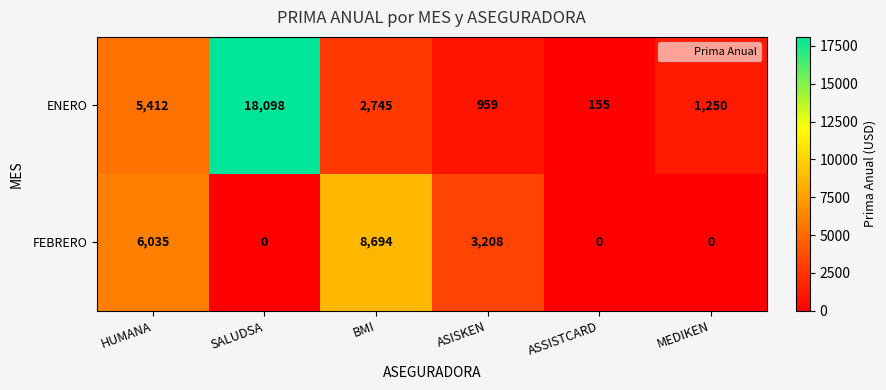

How many series are shown in this chart?

2